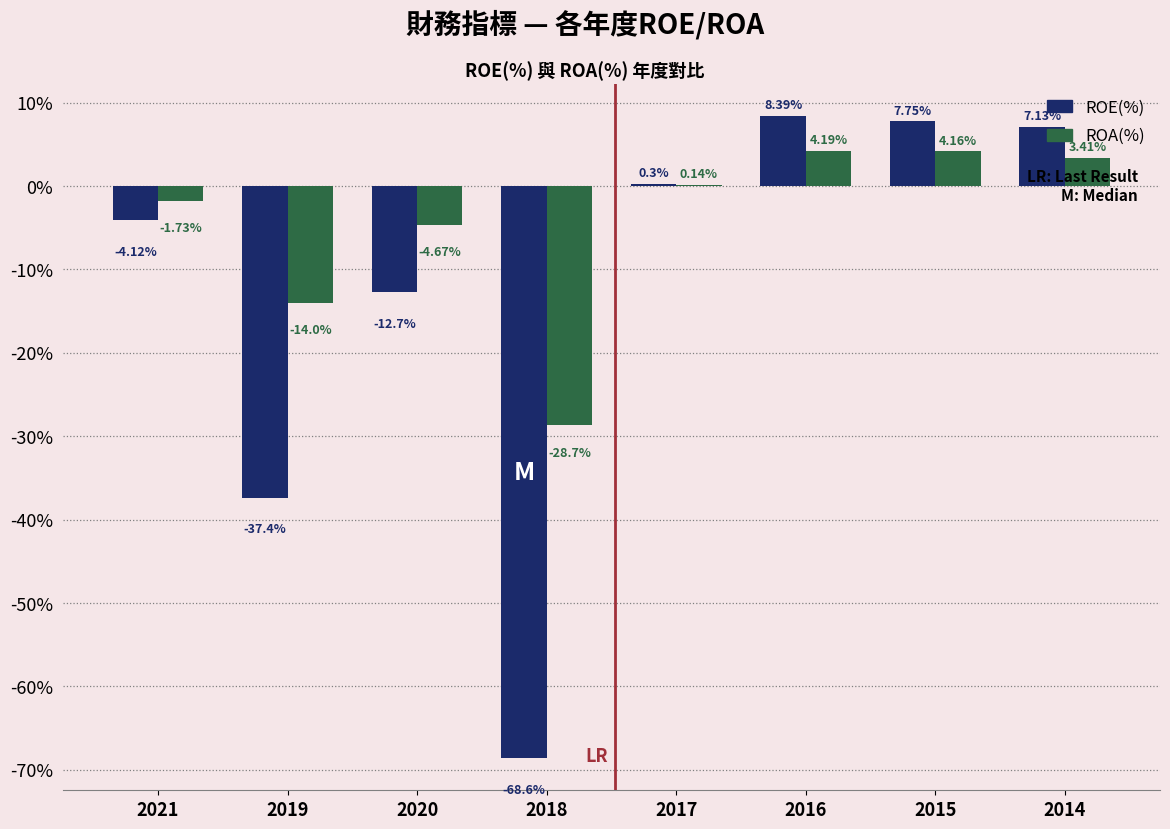

What is the sum of all ROE(%) values?

-99.2